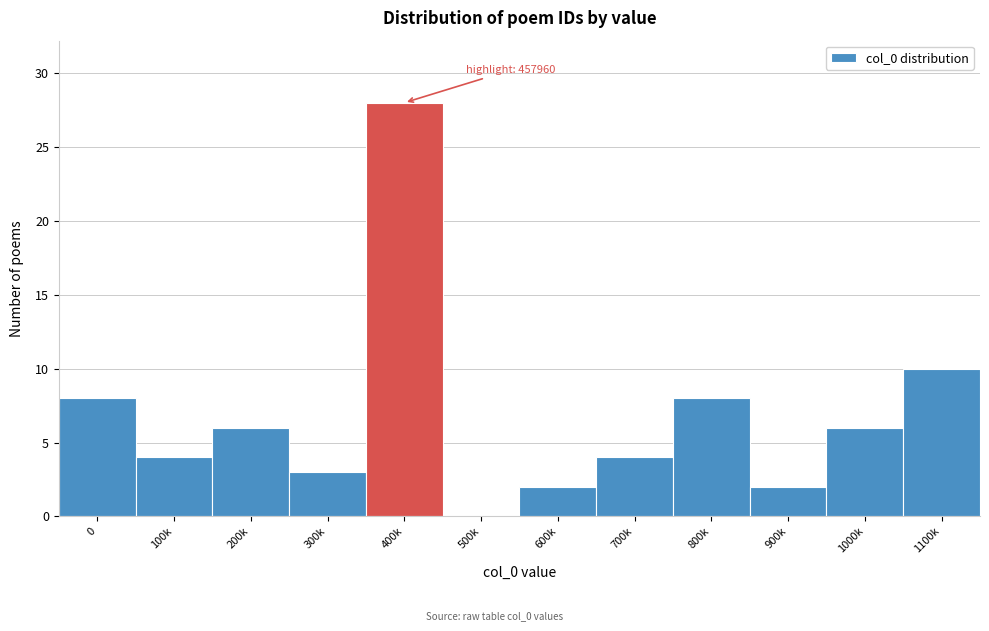

Reading right to left, extract all data points from this chart.

1100k=10	1000k=6	900k=2	800k=8	700k=4	600k=2	500k=0	400k=28	300k=3	200k=6	100k=4	0=8